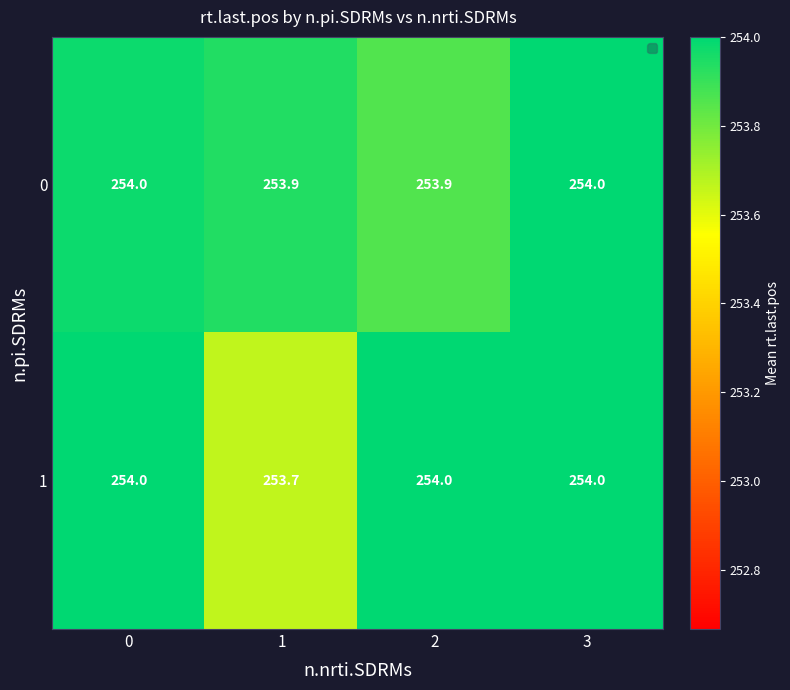

Reading right to left, what are all the values shown in this chart?

0: 3=254.0	2=253.9	1=253.9	0=254.0
1: 3=254.0	2=254.0	1=253.7	0=254.0